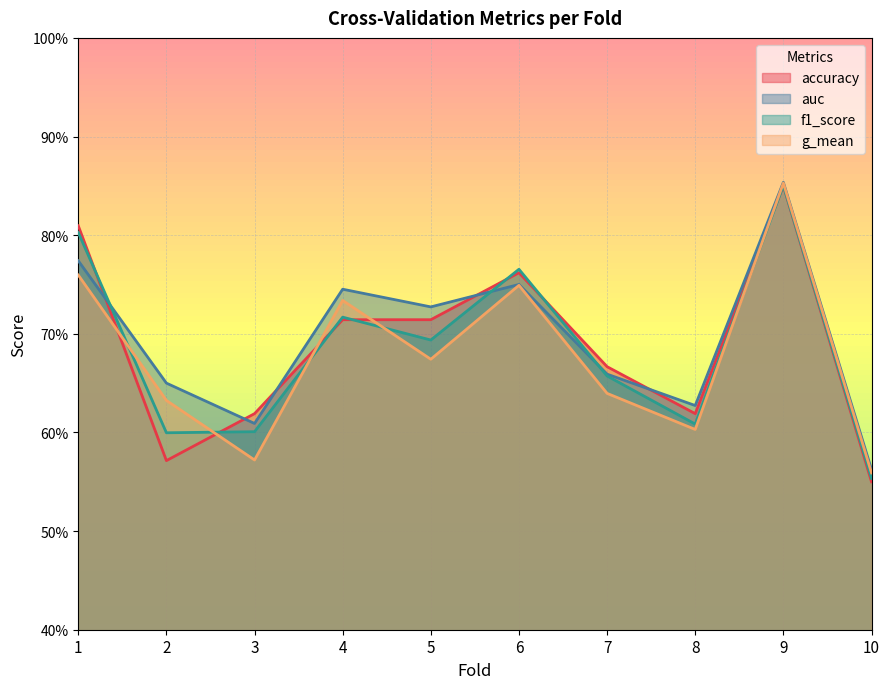

Reading left to right, extract all data points from this chart.

accuracy: 0.8	0.6	0.6	0.7	0.7	0.8	0.7	0.6	0.8	0.6
auc: 0.8	0.7	0.6	0.7	0.7	0.8	0.7	0.6	0.9	0.6
f1_score: 0.8	0.6	0.6	0.7	0.7	0.8	0.7	0.6	0.9	0.6
g_mean: 0.8	0.6	0.6	0.7	0.7	0.7	0.6	0.6	0.9	0.6